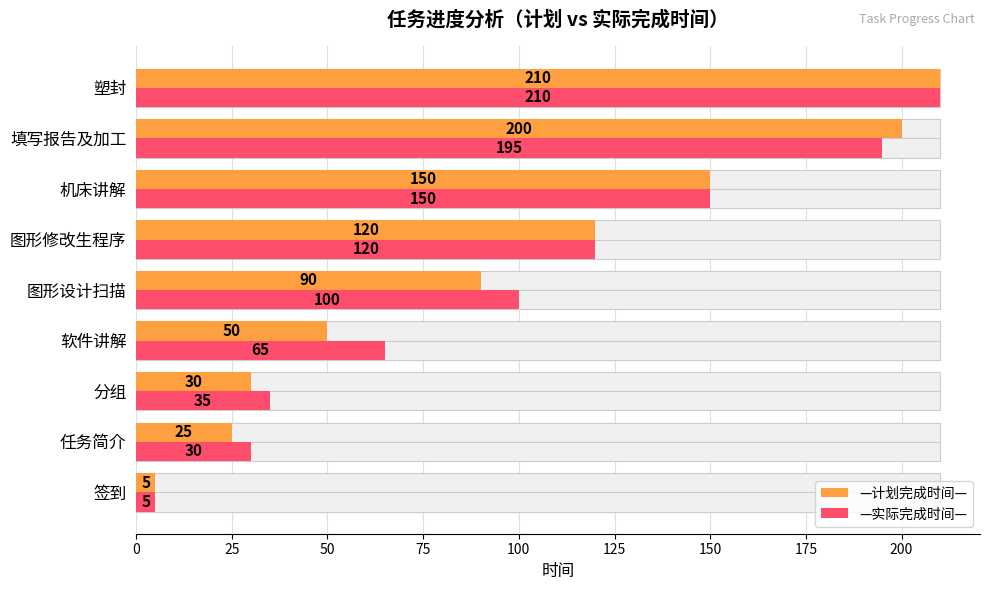

Are the bars horizontal?

Yes